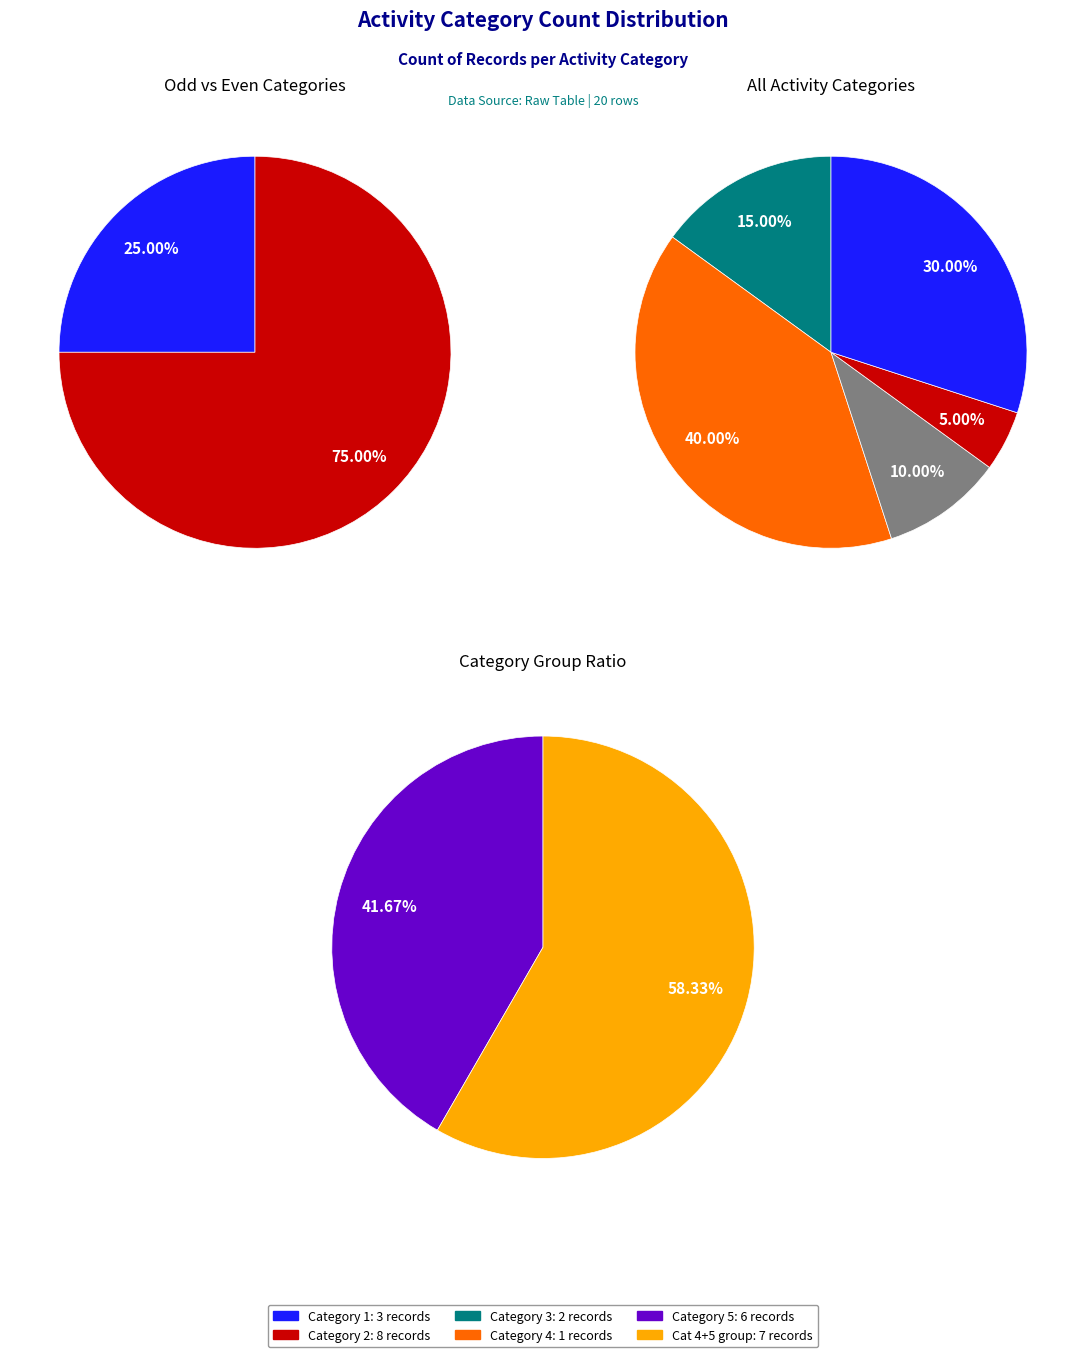

To the nearest percent, what is the average slice percentage?

20%